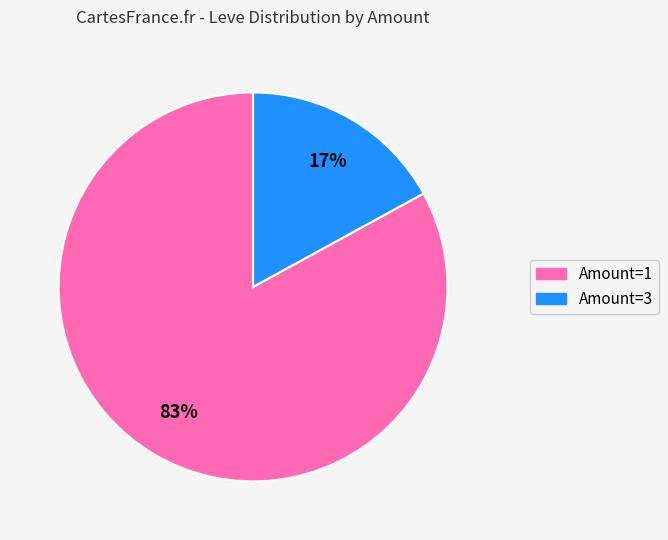

Is there any slice that represents more than half of the pie?

Yes